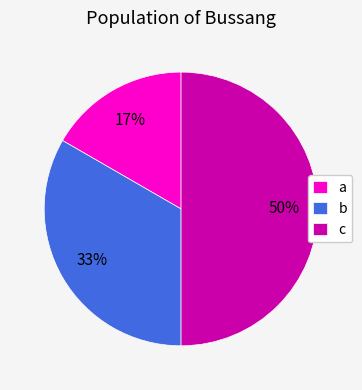

To the nearest percent, what is the difference between the a and c slice percentages?

33%